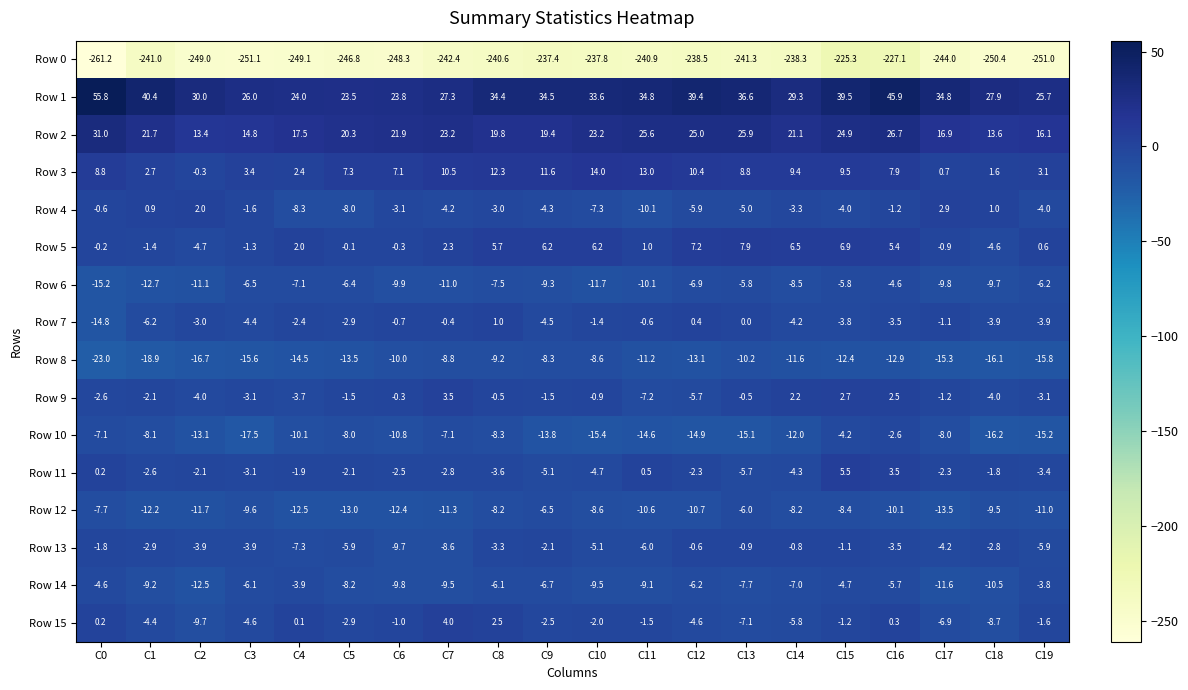

What is the difference between the Row 6 values at C5 and C7?

4.6